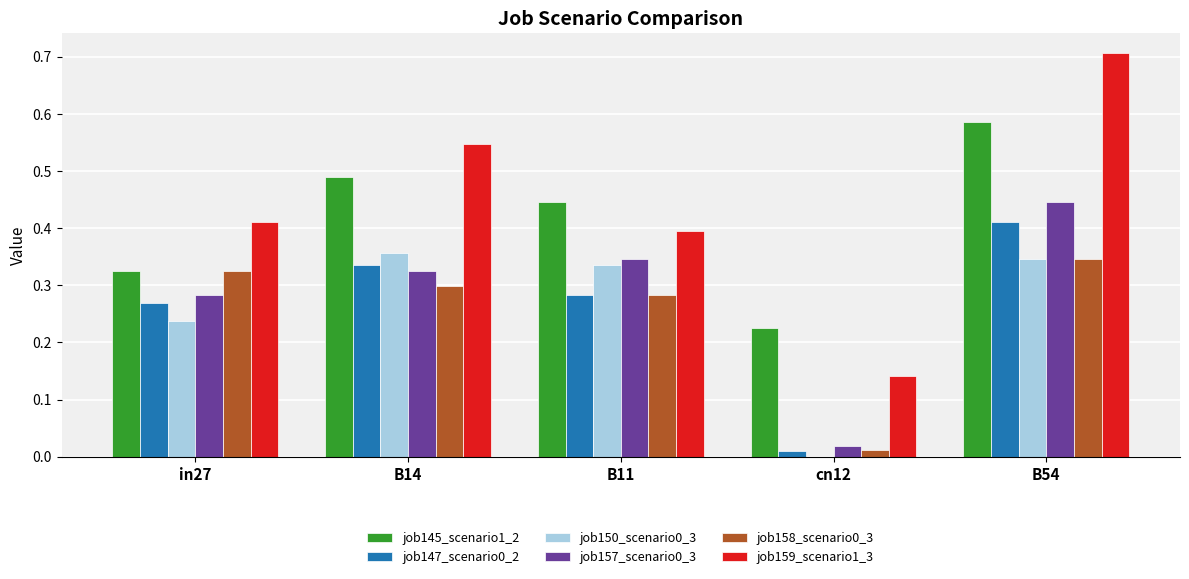

At which category is the sum across all series the highest?

B54